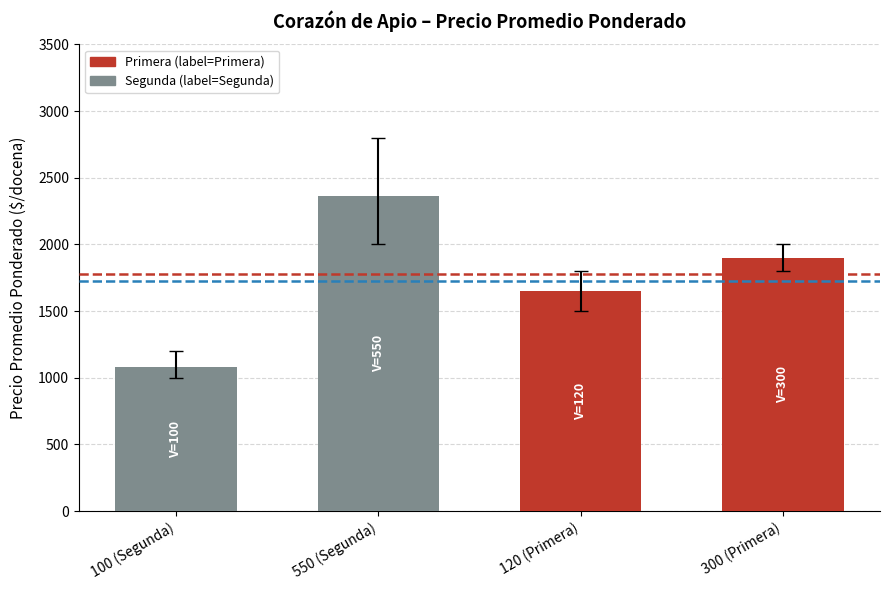

True or false: the data shows 559 at 100 (Segunda).

False